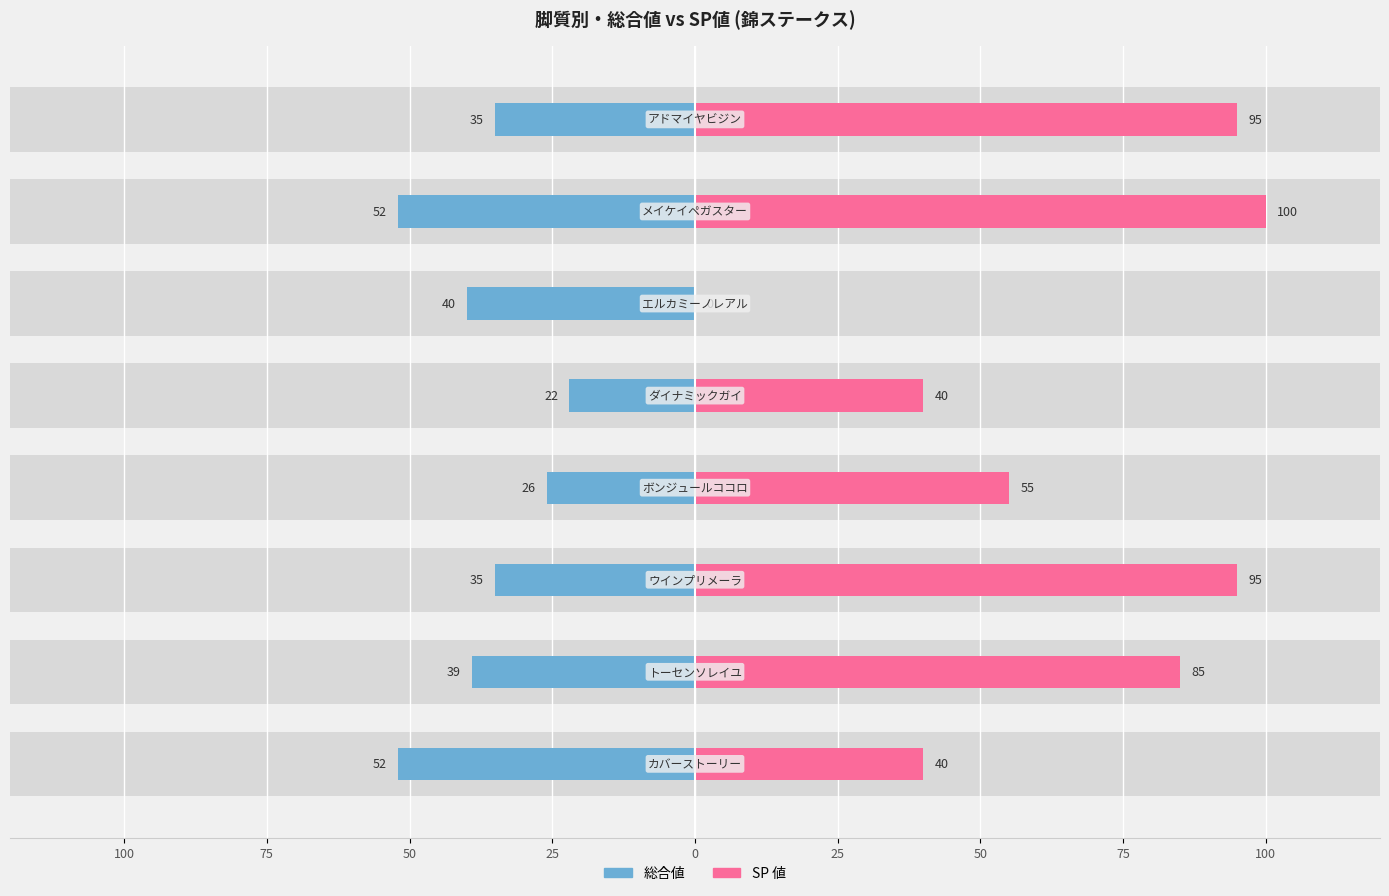

Are the bars grouped side by side (vs. stacked)?

Yes